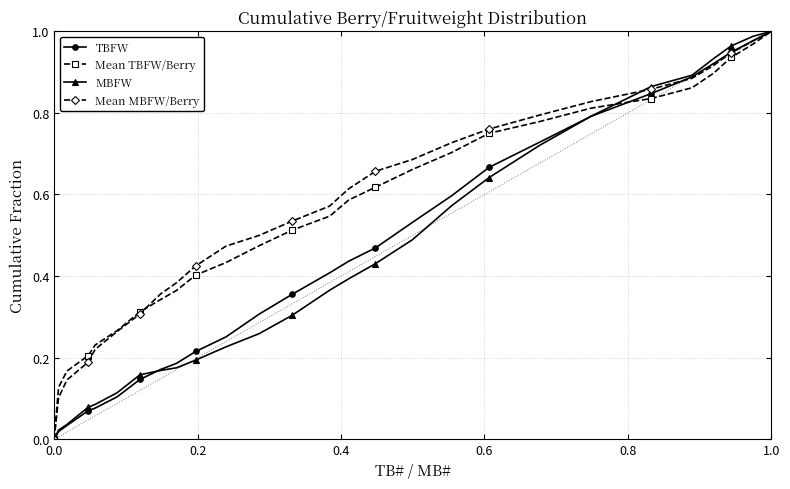

True or false: Mean MBFW/Berry has more than 0 interior local peaks.

False